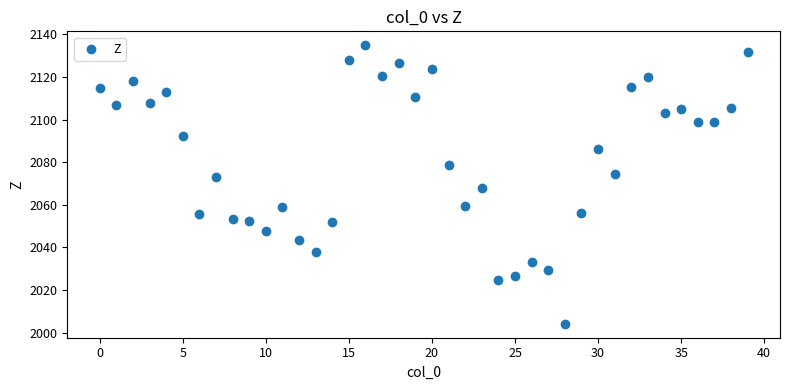

What is the range of Y values (max minus min)?

130.7